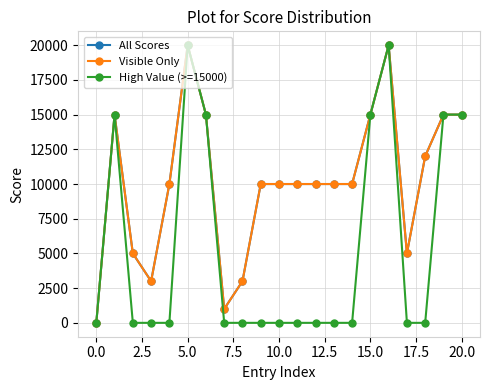

What is the difference between the maximum and minimum values in the High Value (>=15000) series?

20000